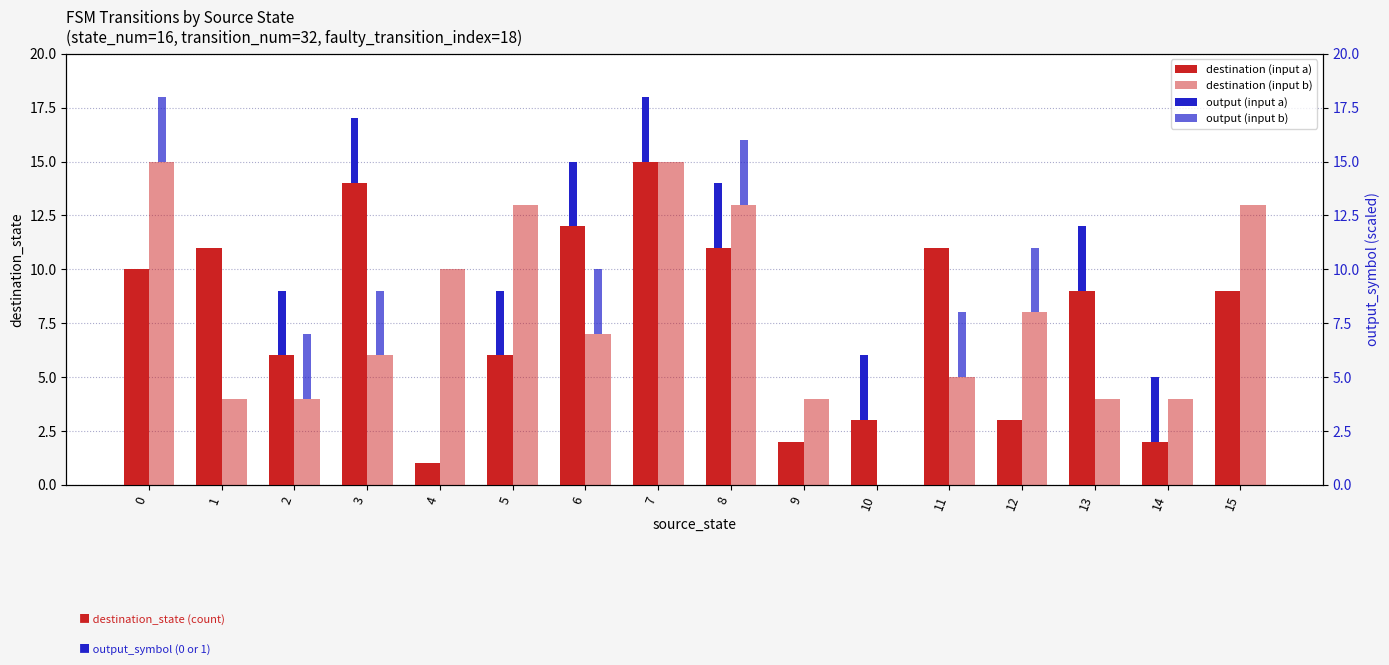

Read the output (input a) value at 2.

3